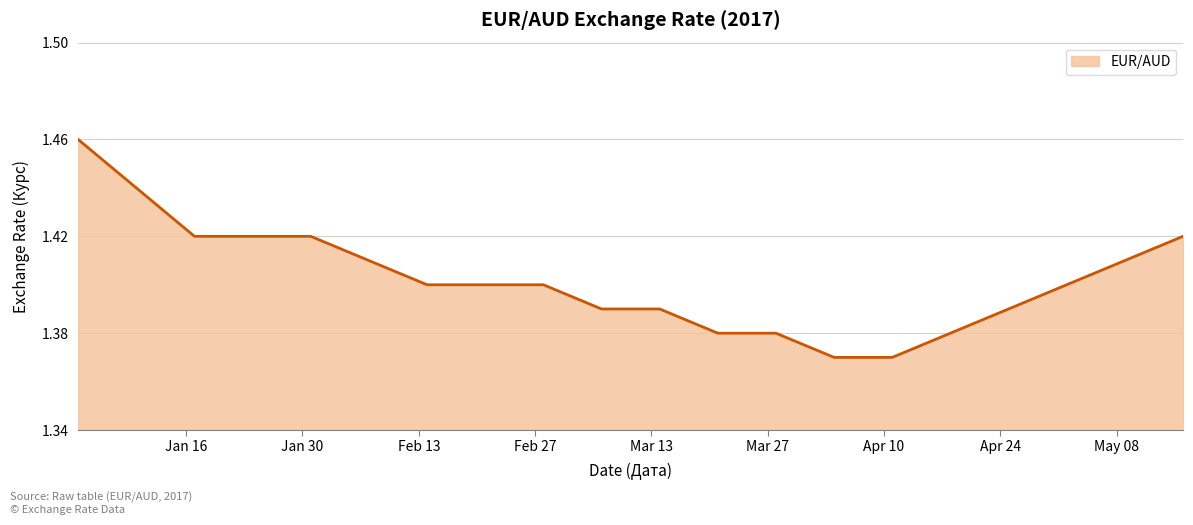

What is the sum of all values?

28.0